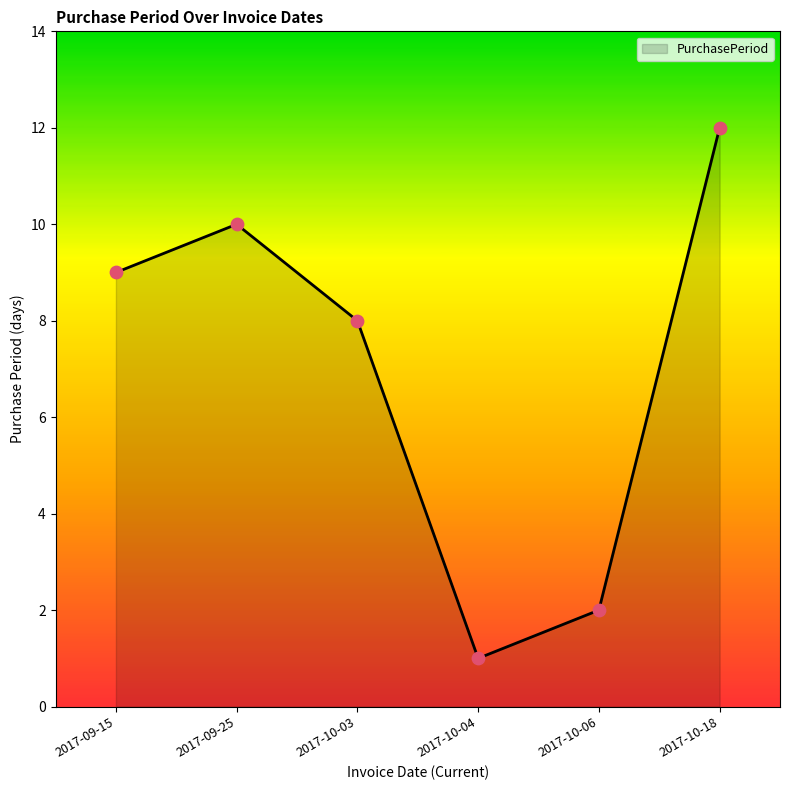

What is the ratio of the value at 2017-10-03 to the value at 2017-09-15?

0.9